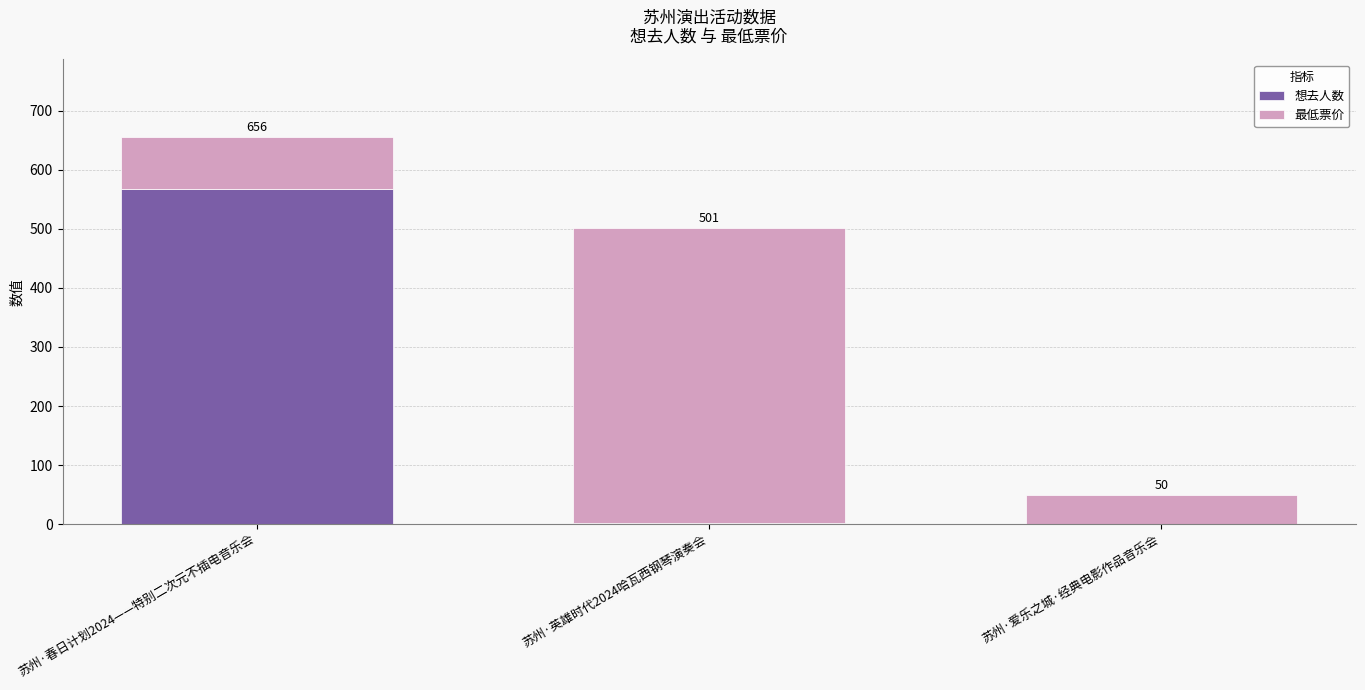

At which label does 想去人数 first exceed 2?

苏州·春日计划2024——特别二次元不插电音乐会